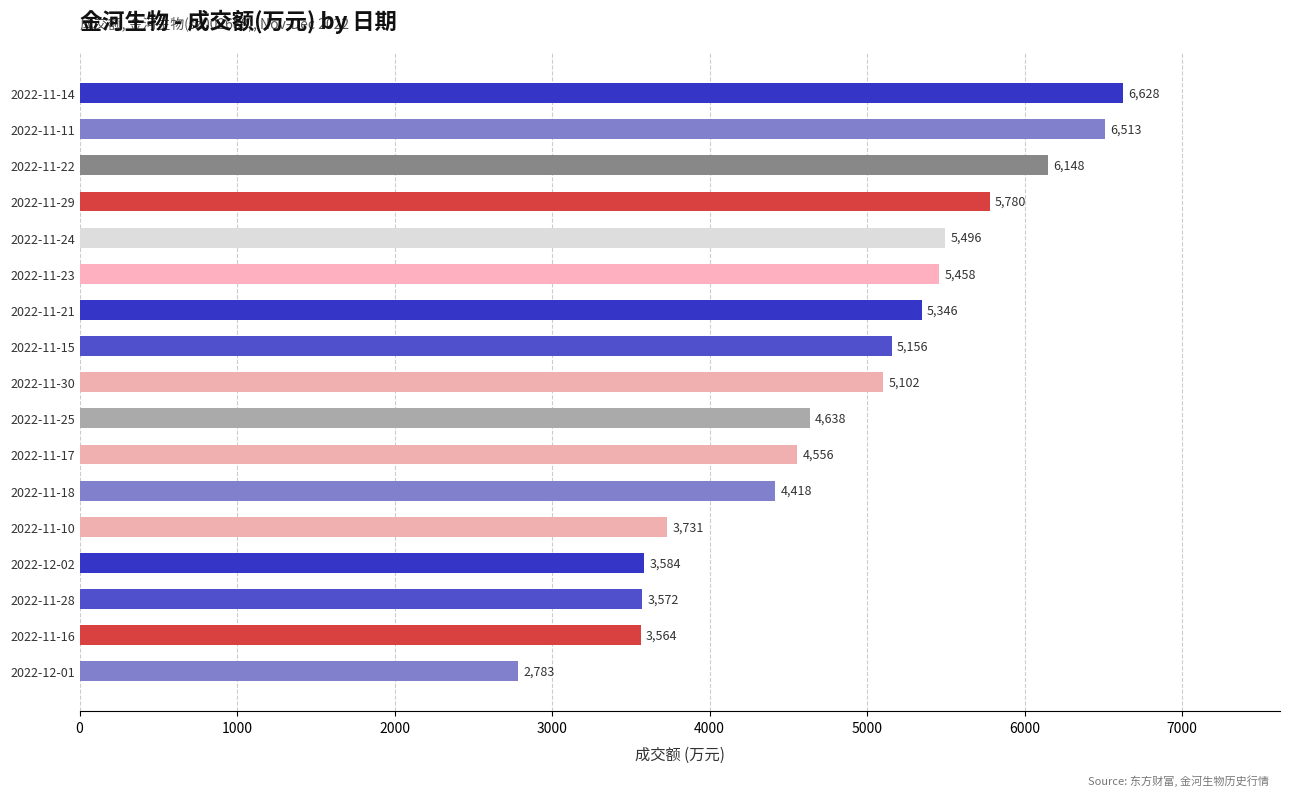

What is the minimum value shown in the chart?

2783